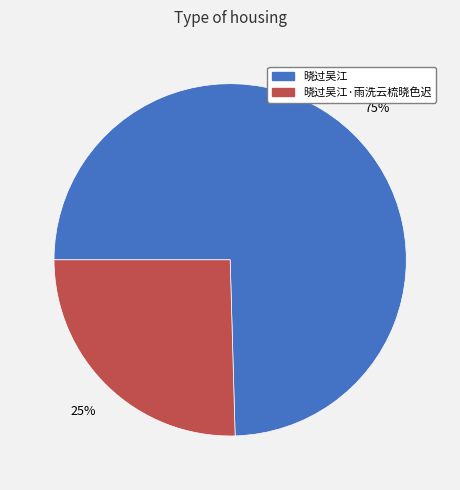

Is there any slice that represents more than half of the pie?

Yes